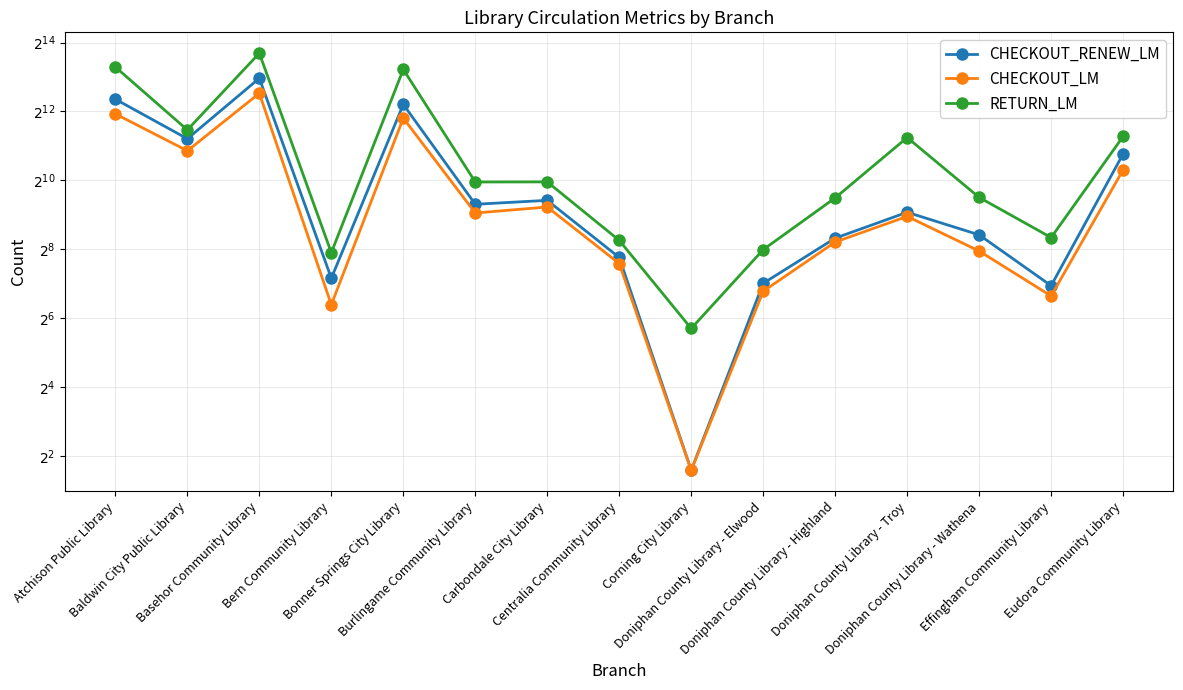

True or false: CHECKOUT_LM has a value of 30 at Effingham Community Library.

False